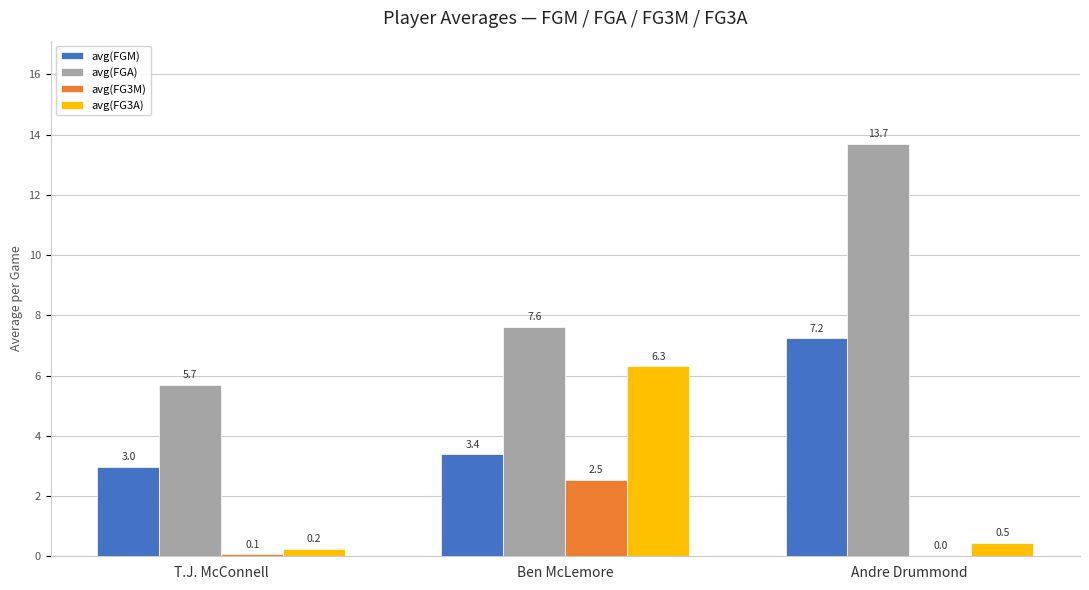

Between Ben McLemore and Andre Drummond, which series saw the biggest shift?

avg(FGA)